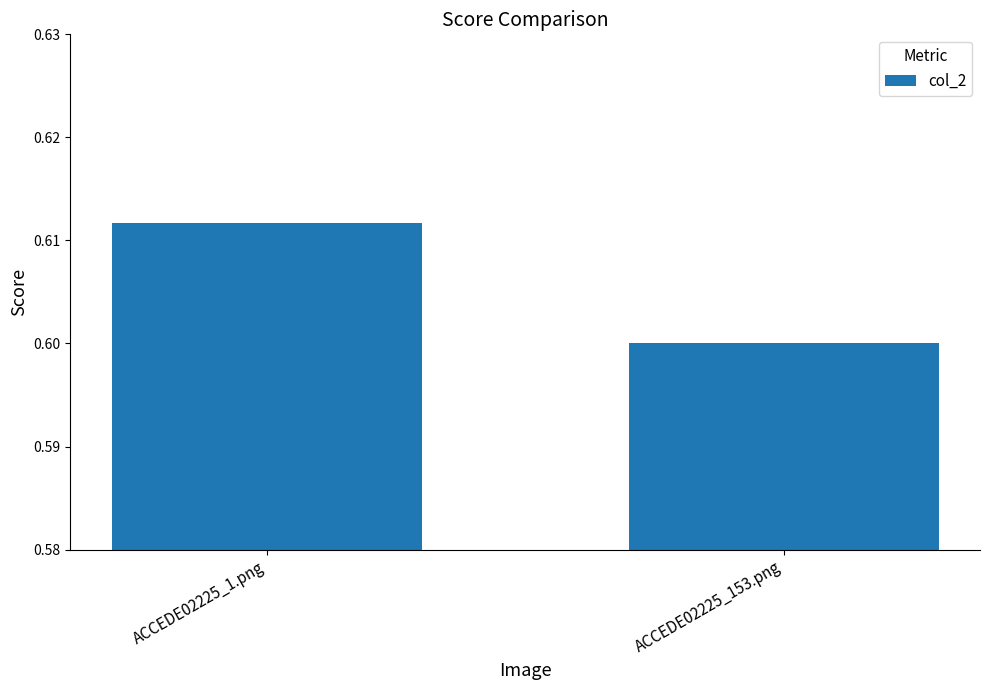

Between ACCEDE02225_1.png and ACCEDE02225_153.png, which is larger?

ACCEDE02225_1.png